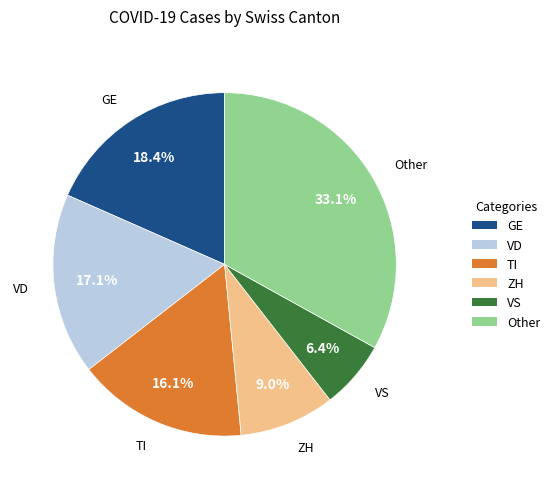

Approximately how many times larger is the value at VD compared to GE?

0.9